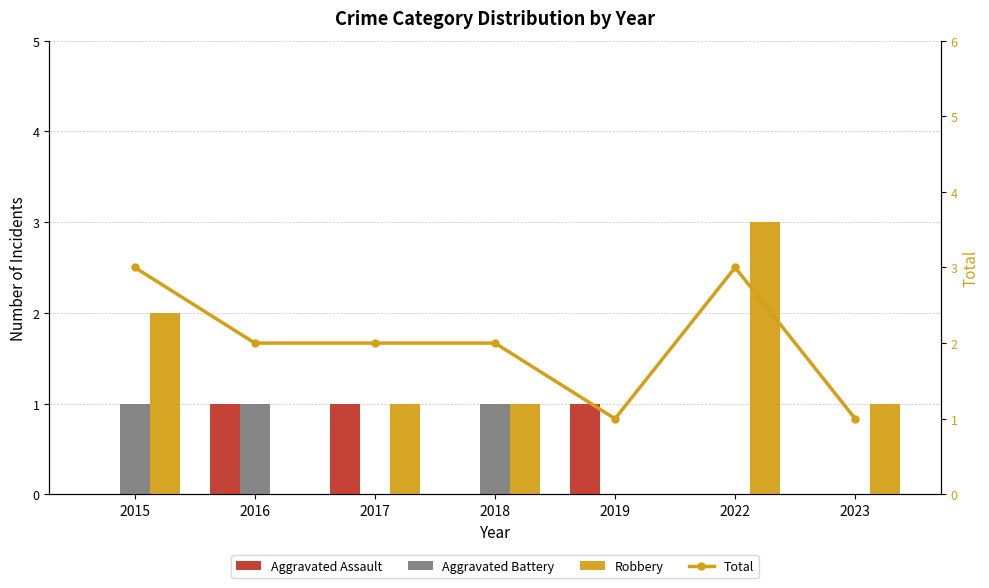

At 2023, list the series in order from largest to smallest.

Robbery, Total, Aggravated Assault, Aggravated Battery